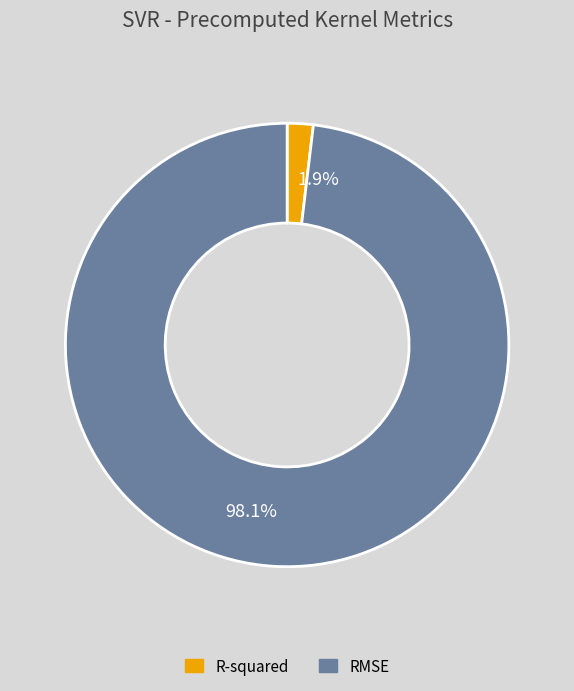

Does R-squared account for over 50% of the chart?

No